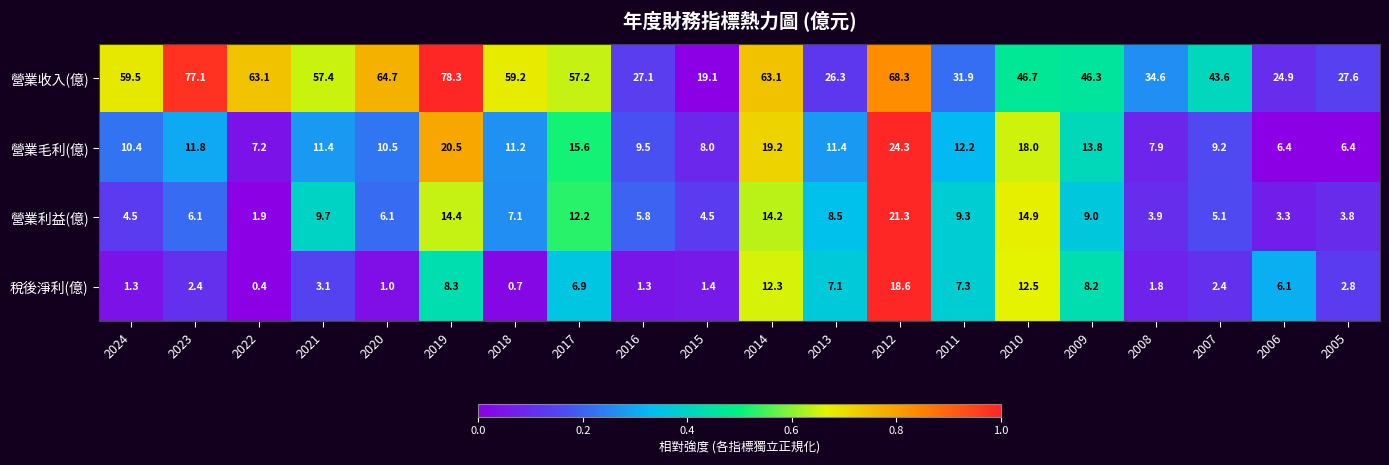

At which category does the chart reach its minimum across all series?

2022